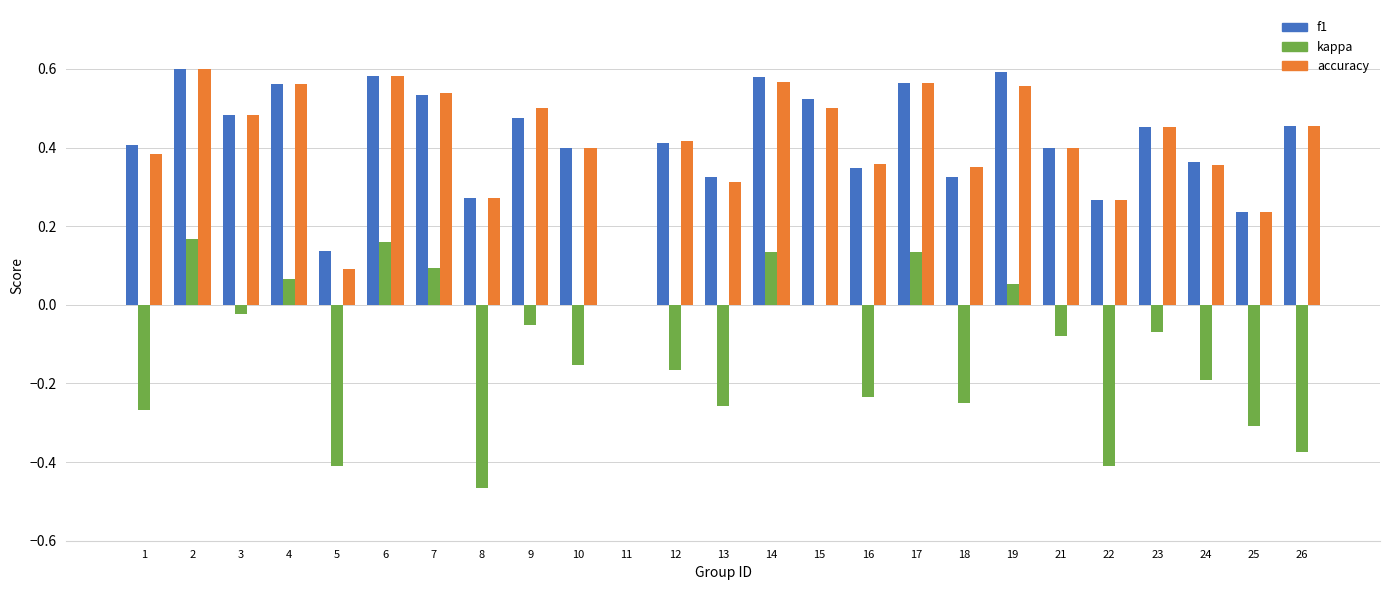

Does the chart contain stacked bars?

No